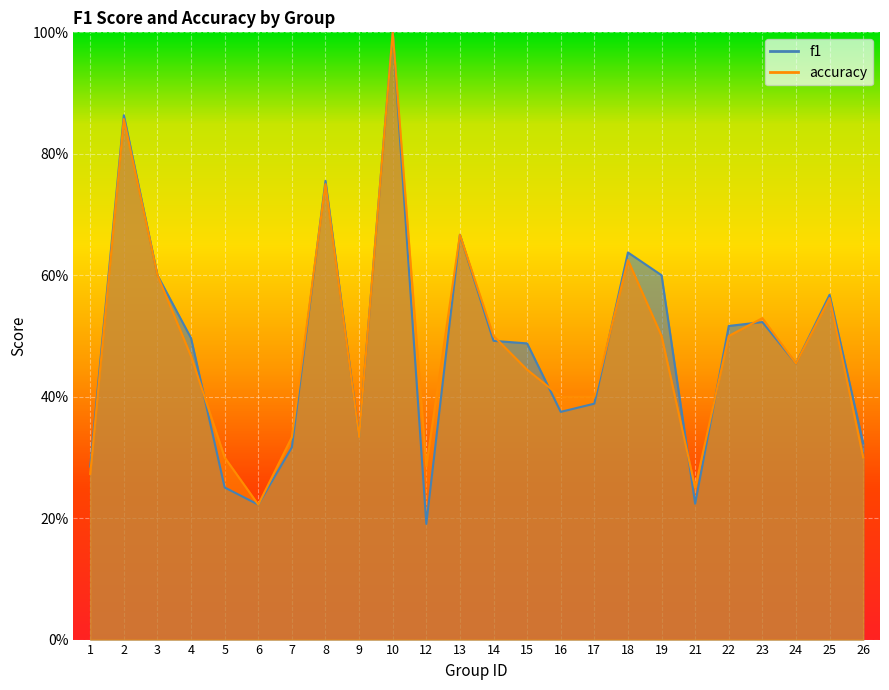

At 19, list the series in order from largest to smallest.

f1, accuracy